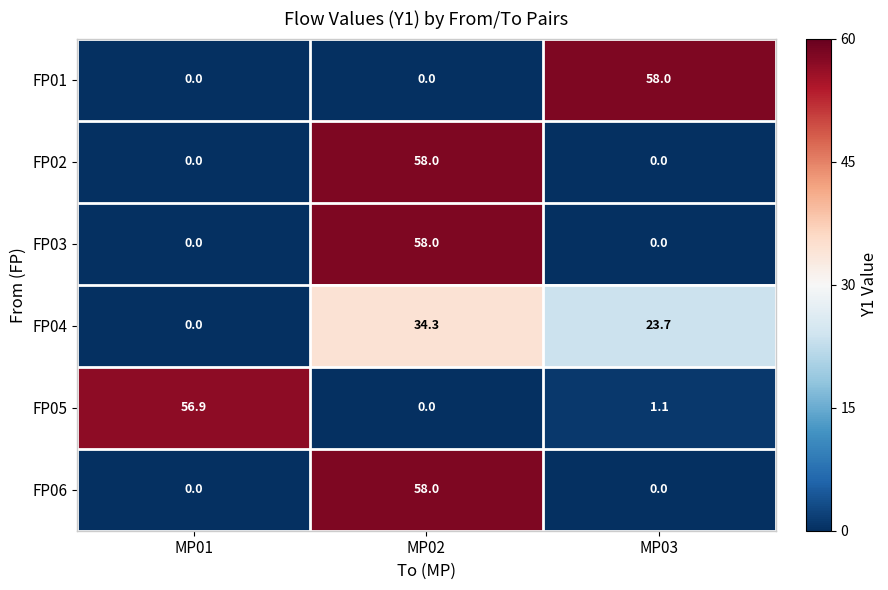

Reading left to right, list all the values displayed in this chart.

FP01: MP01=0.0	MP02=0.0	MP03=58.0
FP02: MP01=0.0	MP02=58.0	MP03=0.0
FP03: MP01=0.0	MP02=58.0	MP03=0.0
FP04: MP01=0.0	MP02=34.3	MP03=23.7
FP05: MP01=56.9	MP02=0.0	MP03=1.1
FP06: MP01=0.0	MP02=58.0	MP03=0.0